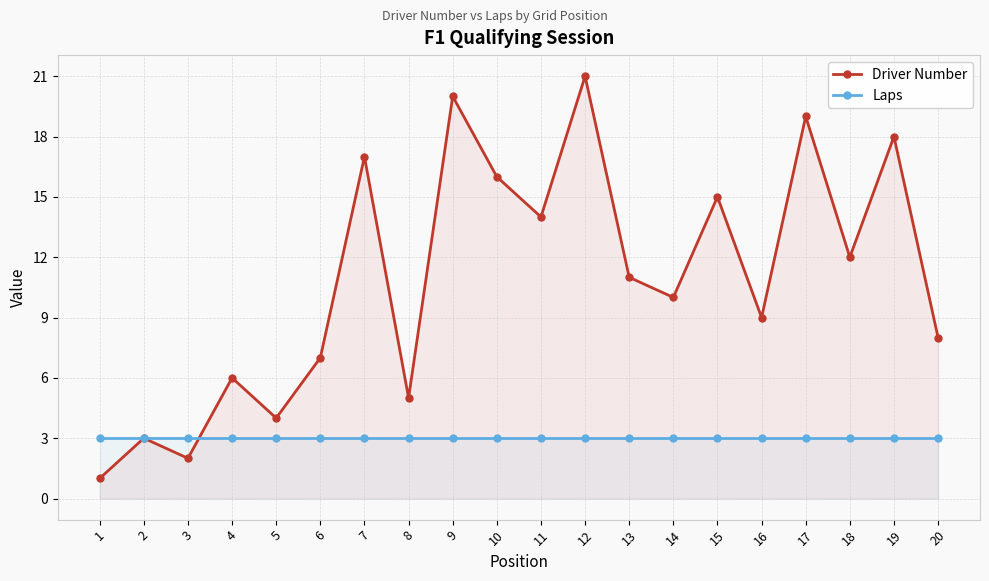

What is the average value of the Driver Number series?

11